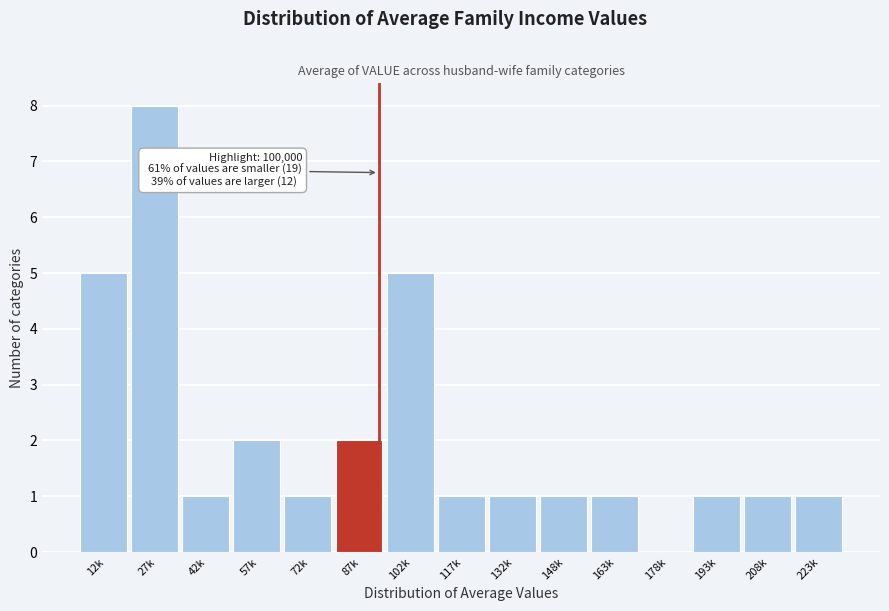

Reading left to right, list all the values displayed in this chart.

12k=5	27k=8	42k=1	57k=2	72k=1	87k=2	102k=5	117k=1	132k=1	148k=1	163k=1	178k=0	193k=1	208k=1	223k=1